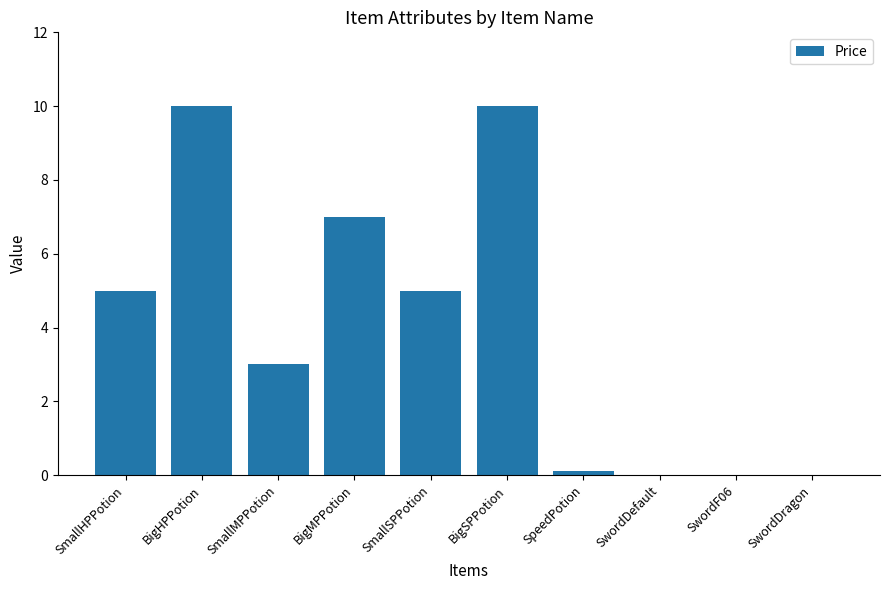

What value does the data have at BigSPPotion?

10.0